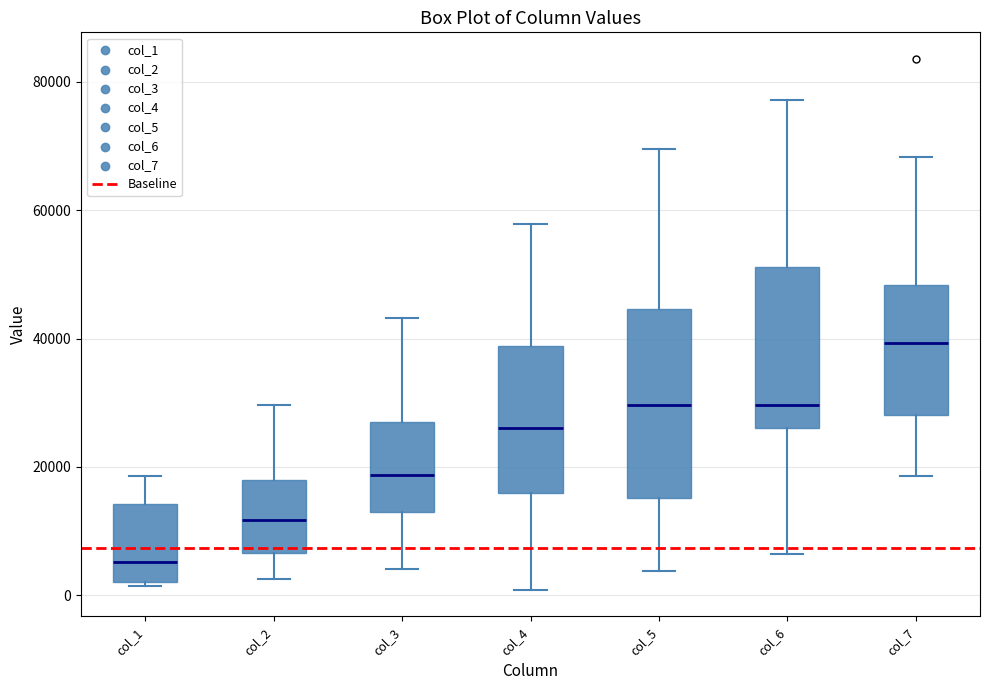

Reading left to right, read every box against the y-axis: the position of its median line, the range the box covers, and the ends of its whiskers. The values are not printed on the chart, so give them approximately, as read against the axis.

col_1: median 6000, box 2000 to 14000, whiskers 2000 to 18000
col_2: median 12000, box 6000 to 18000, whiskers 2000 to 30000
col_3: median 18000, box 14000 to 26000, whiskers 4000 to 44000
col_4: median 26000, box 16000 to 38000, whiskers 0 to 58000
col_5: median 30000, box 16000 to 44000, whiskers 4000 to 70000
col_6: median 30000, box 26000 to 52000, whiskers 6000 to 78000
col_7: median 40000, box 28000 to 48000, whiskers 18000 to 68000